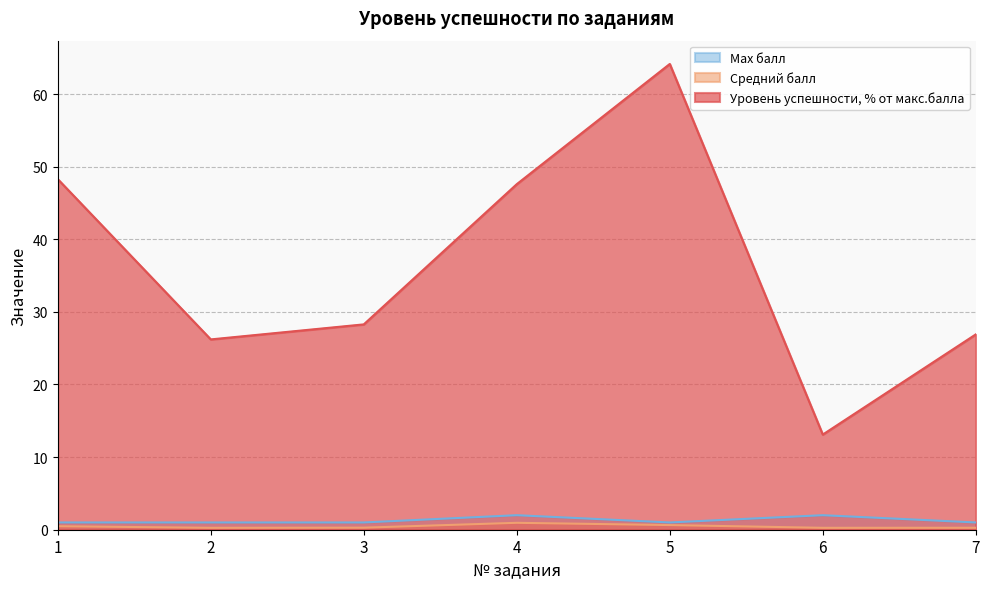

True or false: Max балл has a value of 0.6 at 1.

False